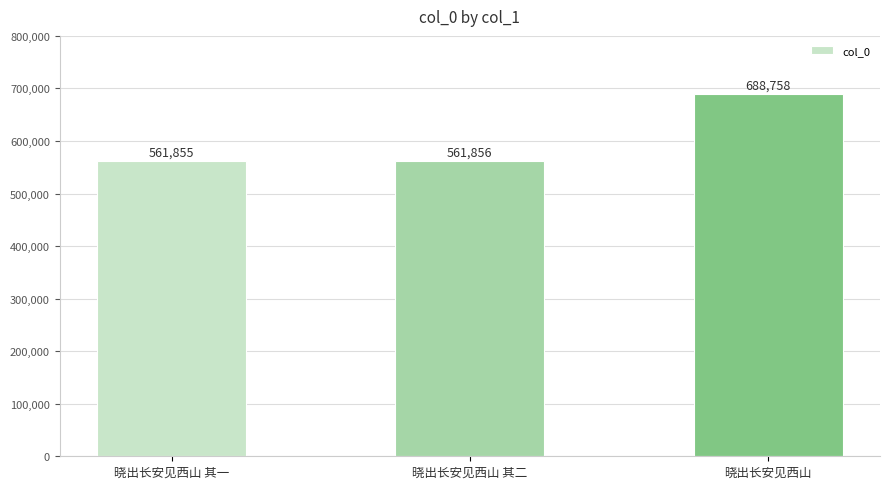

What is the smallest value displayed?

561855